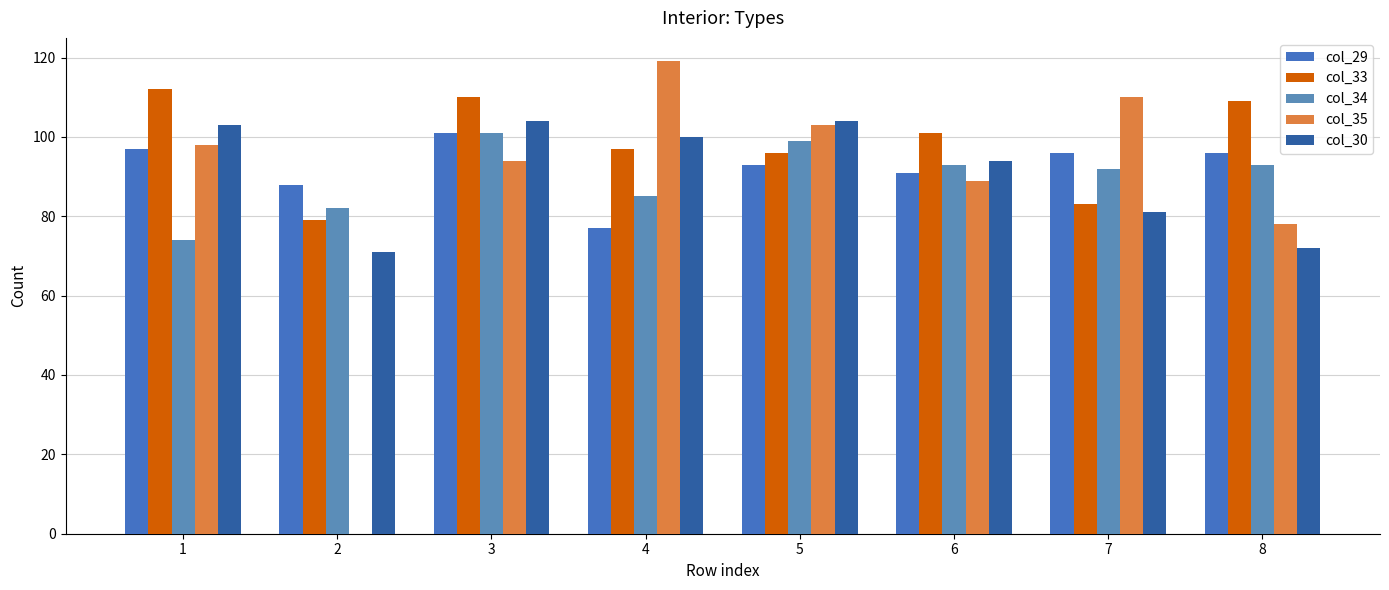

What is the greatest value displayed?

119